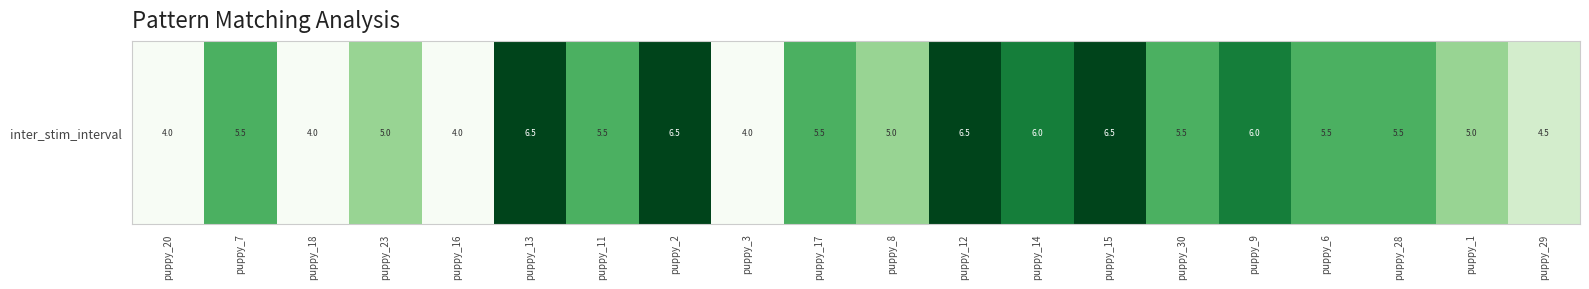

Rank the categories by value from lowest to highest.

puppy_20, puppy_18, puppy_16, puppy_3, puppy_29, puppy_23, puppy_8, puppy_1, puppy_7, puppy_11, puppy_17, puppy_30, puppy_6, puppy_28, puppy_14, puppy_9, puppy_13, puppy_2, puppy_12, puppy_15